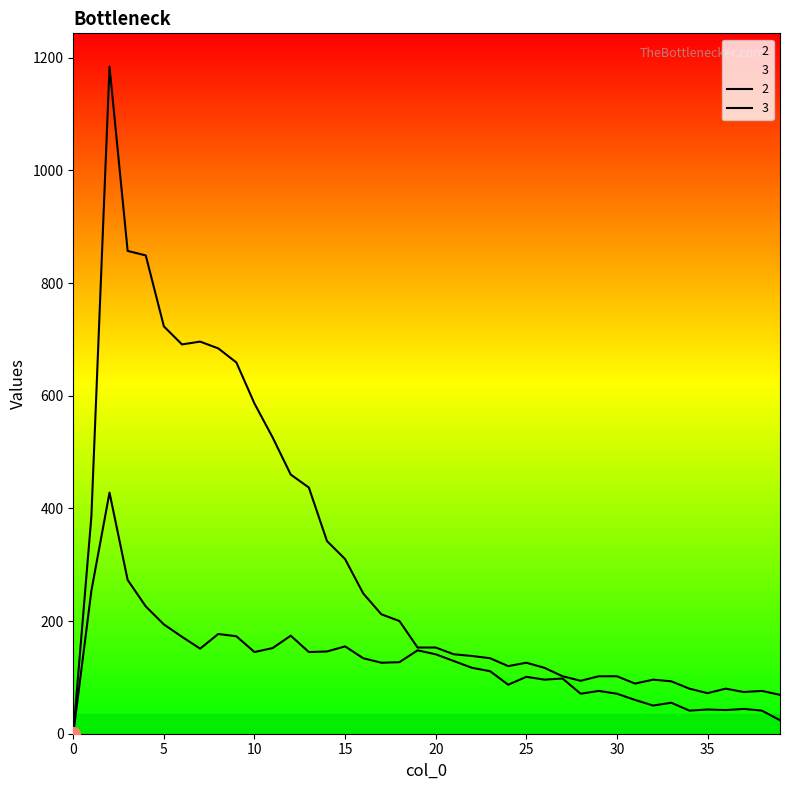

How many positive values does the 2 series have?

39